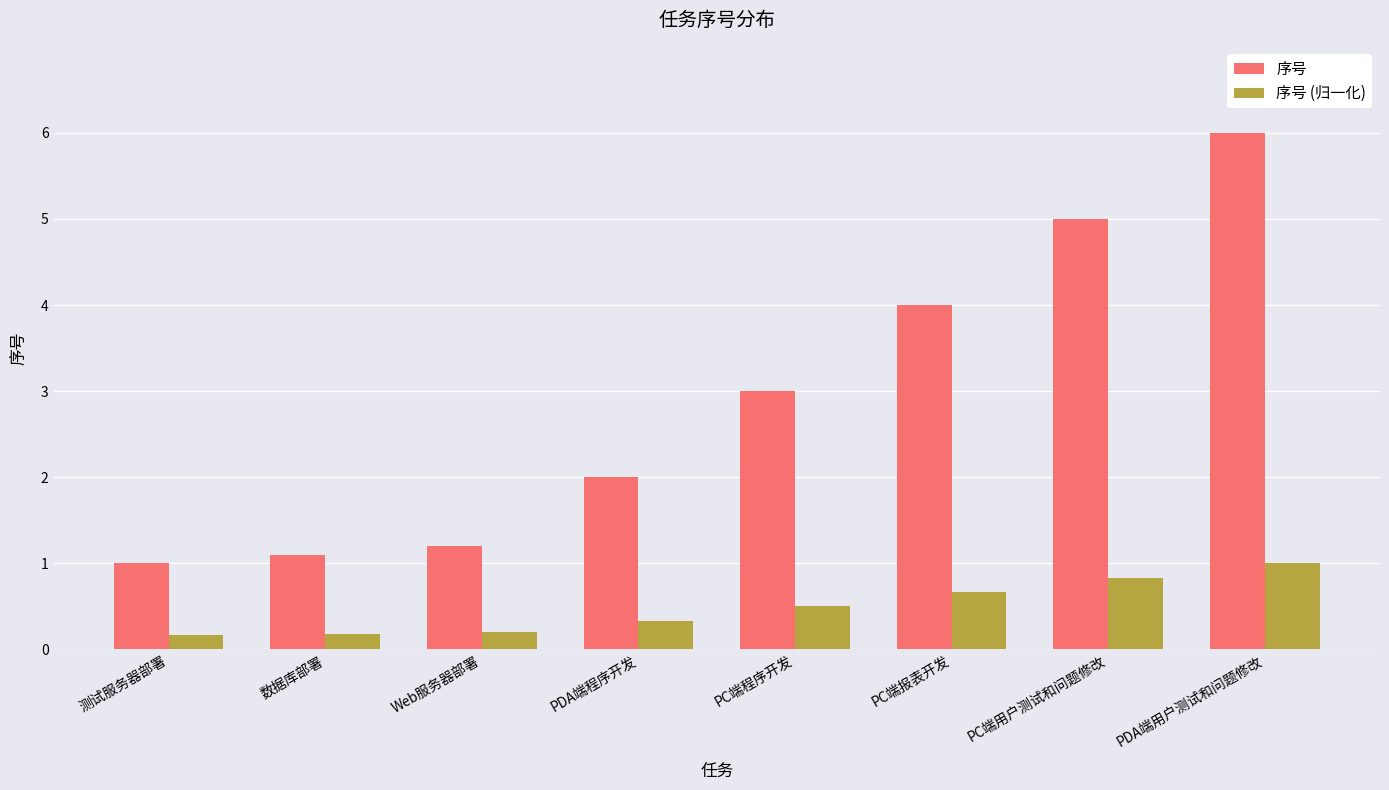

What is the greatest value displayed?

6.0